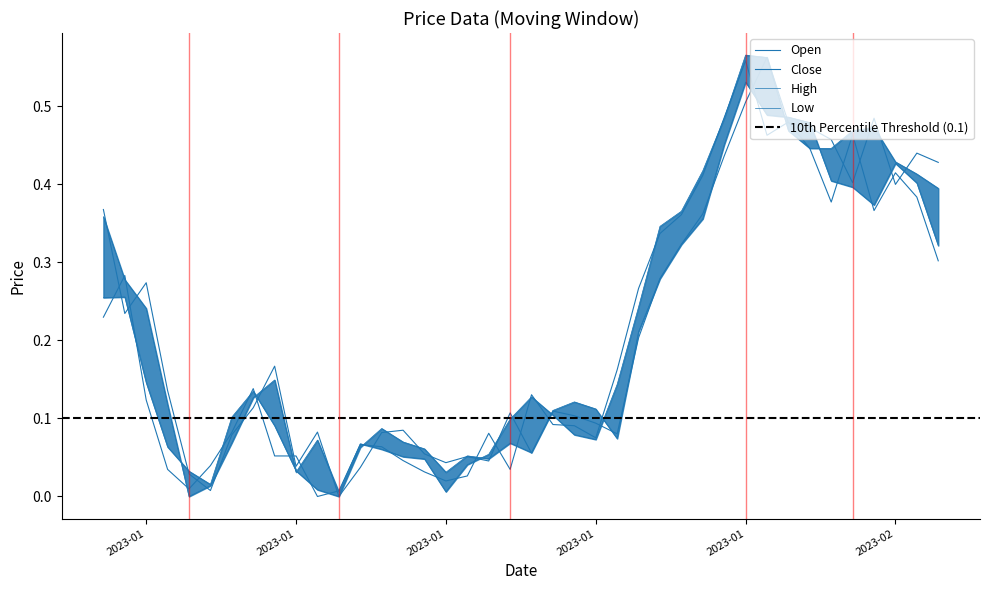

List the labels in order of High value, largest first.

2023-01-31, 2023-02-01, 2023-01-30, 2023-02-06, 2023-02-05, 2023-02-02, 2023-02-03, 2023-02-04, 2023-02-07, 2023-01-29, 2023-02-08, 2023-02-09, 2023-01-28, 2023-01-01, 2023-01-27, 2023-01-02, 2023-01-26, 2023-01-03, 2023-01-09, 2023-01-25, 2023-01-21, 2023-01-08, 2023-01-04, 2023-01-22, 2023-01-20, 2023-01-23, 2023-01-24, 2023-01-11, 2023-01-07, 2023-01-13, 2023-01-14, 2023-01-19, 2023-01-15, 2023-01-16, 2023-01-18, 2023-01-10, 2023-01-06, 2023-01-17, 2023-01-12, 2023-01-05